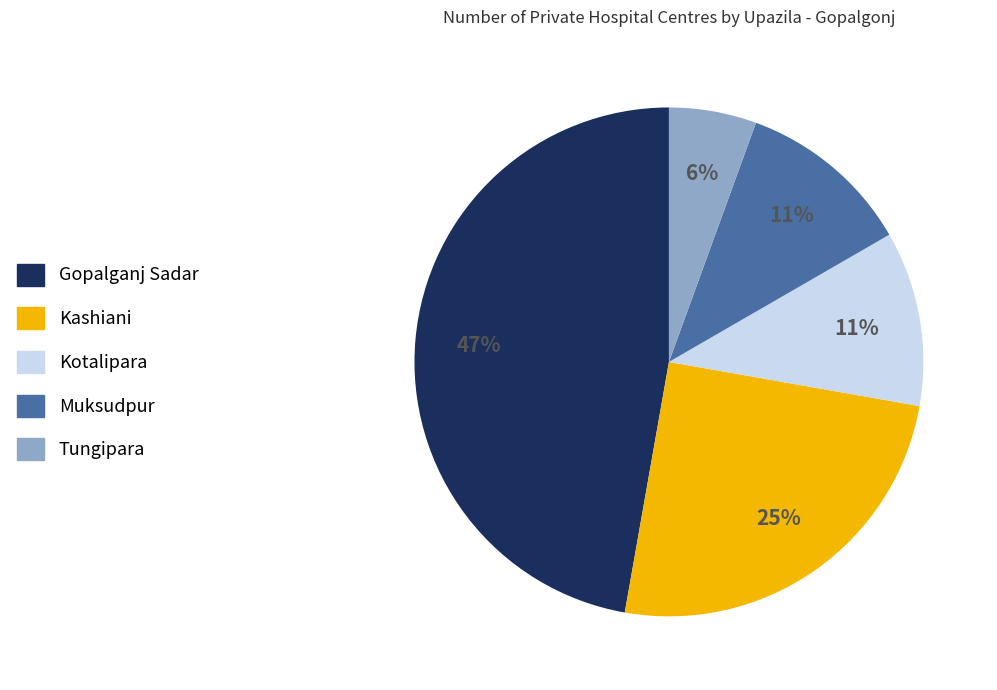

Is there any slice that represents more than half of the pie?

No